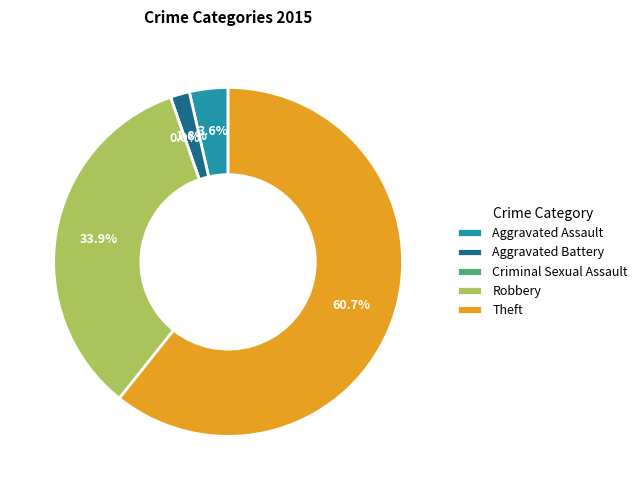

What is the largest slice in the pie chart?

Theft